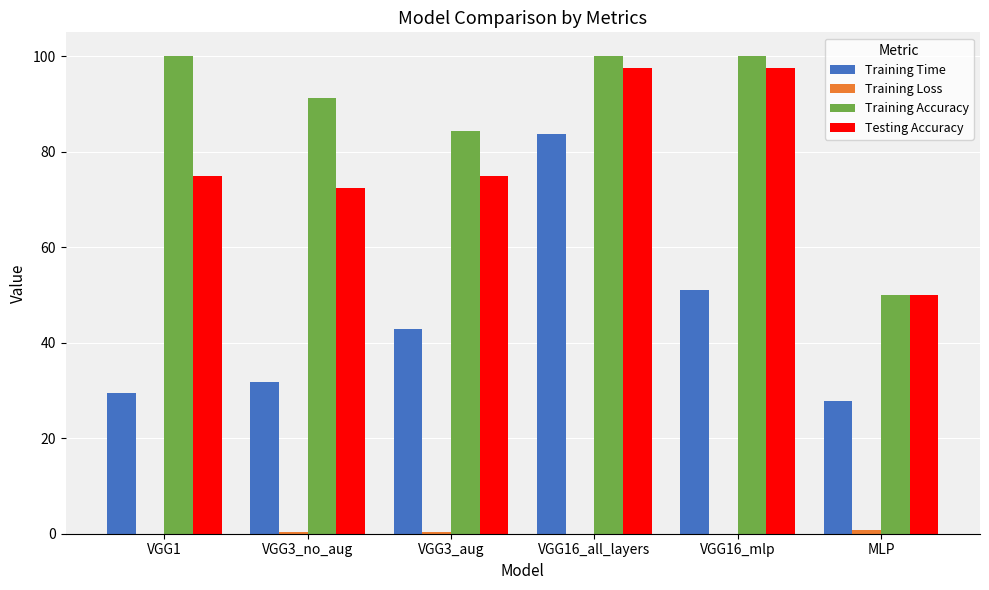

What is the sum of all Testing Accuracy values?

467.5